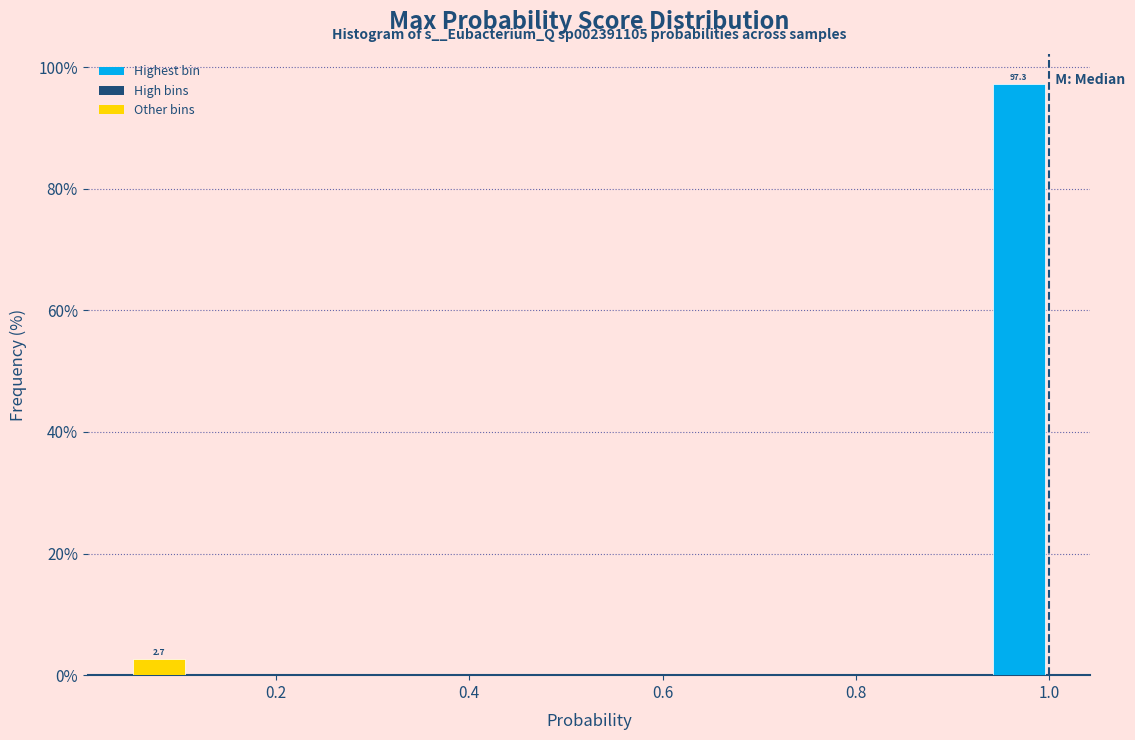

Read against the x-axis, roughly where is the centre of the tallest bar?

0.96